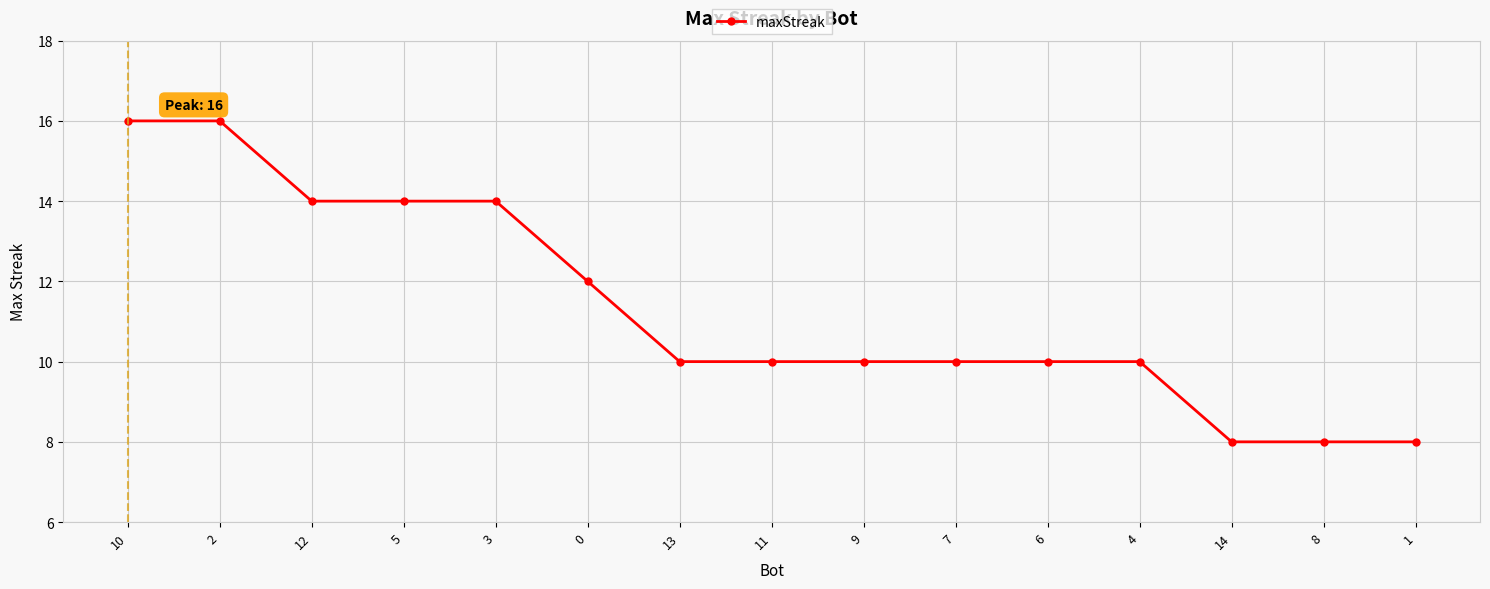

What is the label of the 3rd point from the right?

14